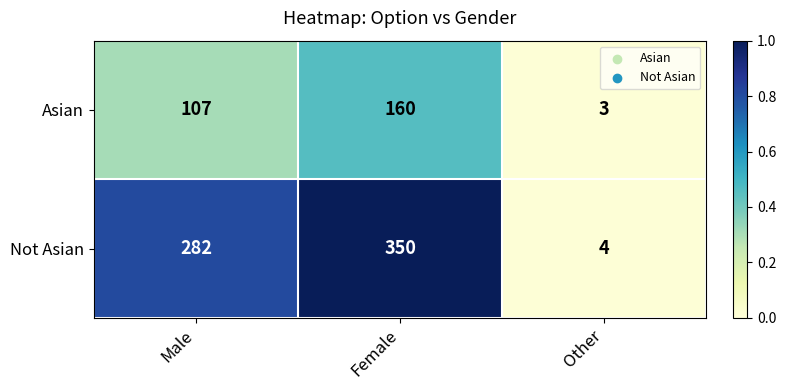

What is the difference between the maximum and minimum values in the Not Asian series?

346